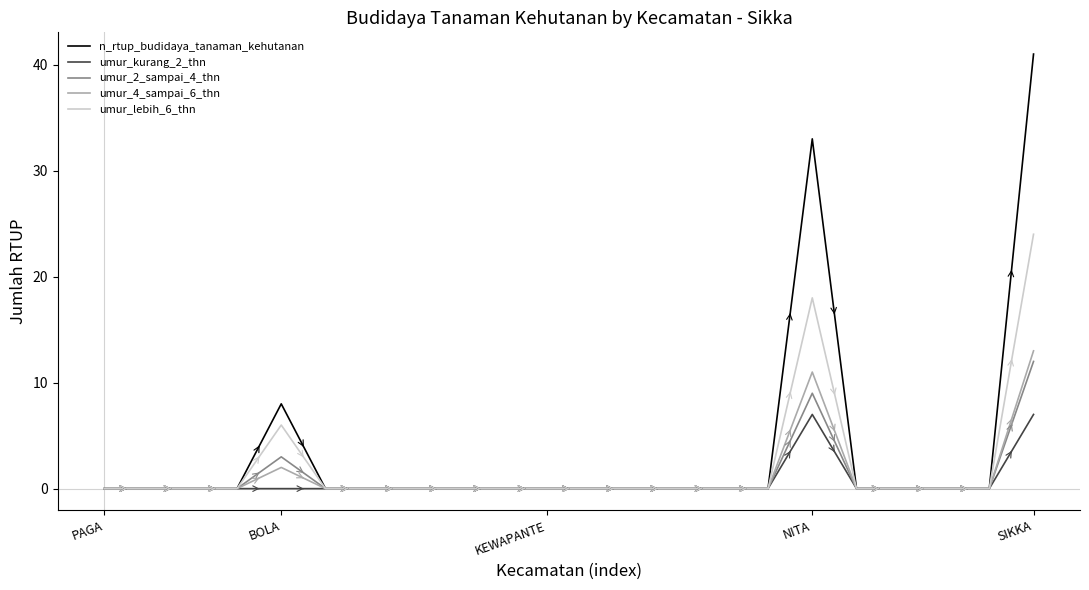

How many lines are shown in the chart?

5